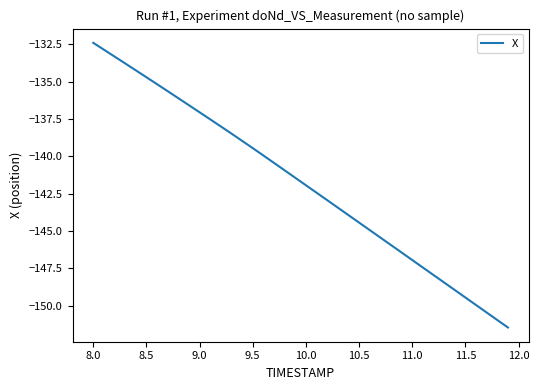

True or false: the data has more than 2 interior local peaks.

False